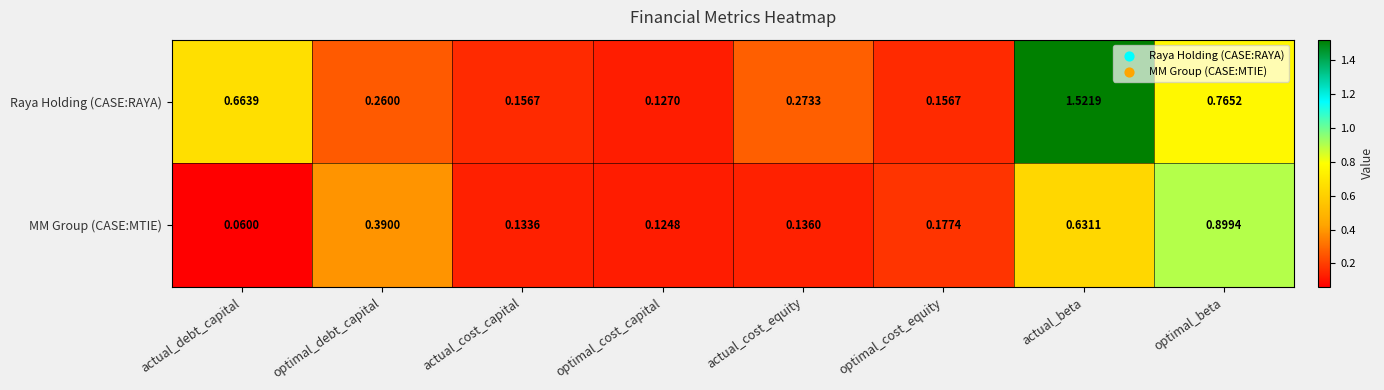

Which series has the widest spread of values?

Raya Holding (CASE:RAYA)